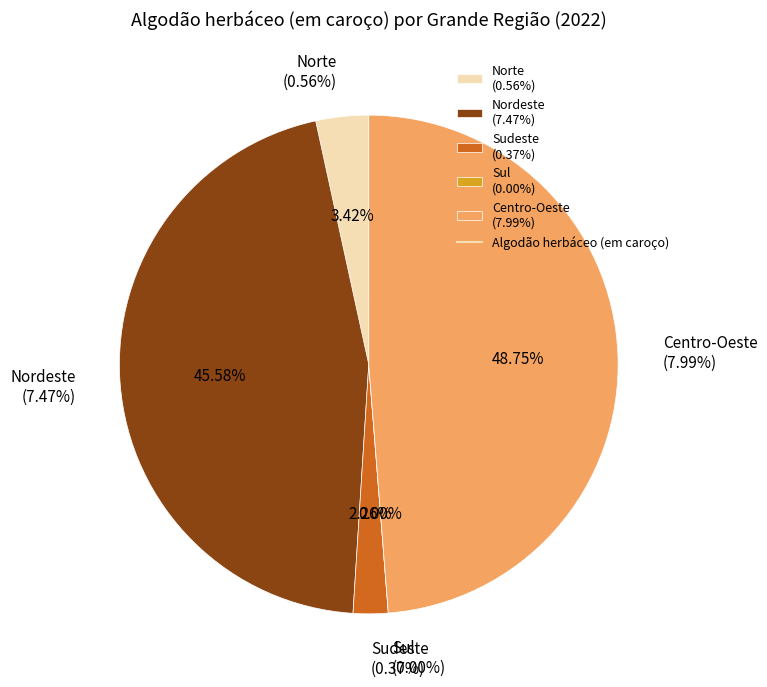

Which has a higher value, Sul or Nordeste?

Nordeste